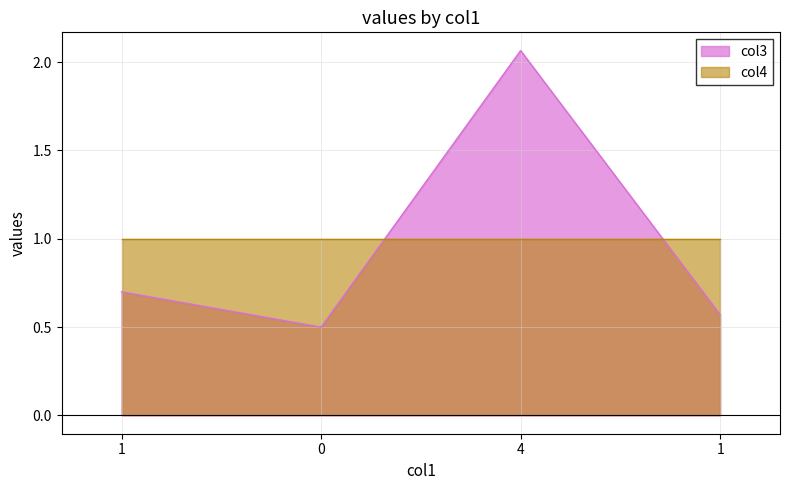

Does the chart have visible grid lines?

Yes